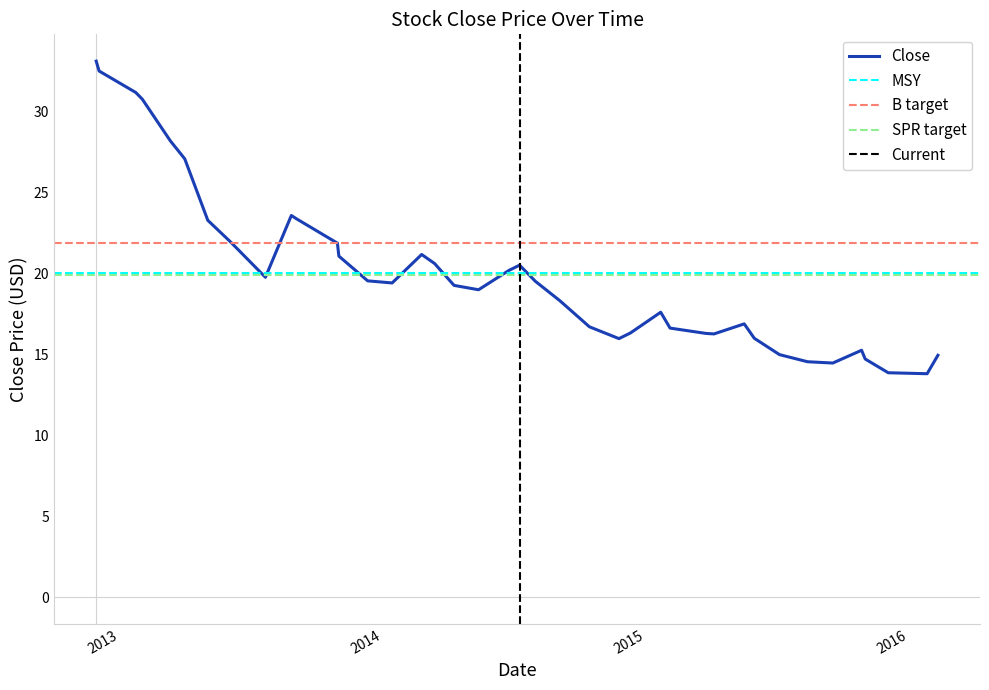

What is the highest value of the Close series?

33.1